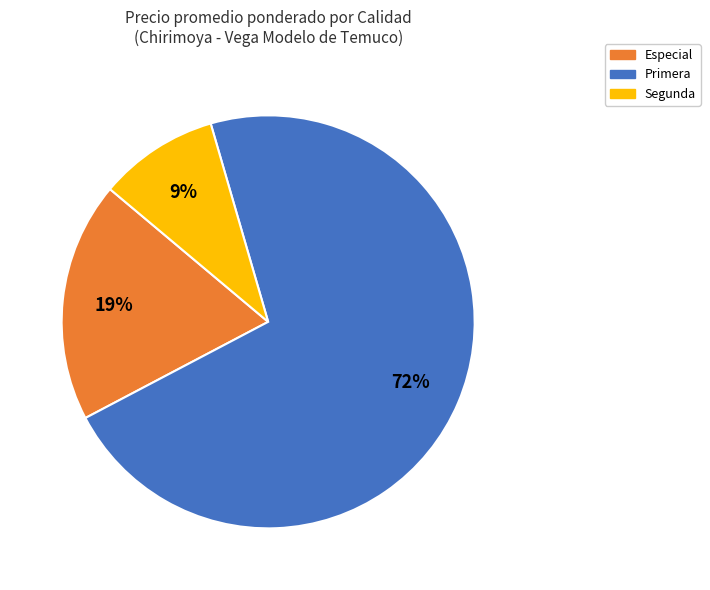

Does any single category account for the majority?

Yes